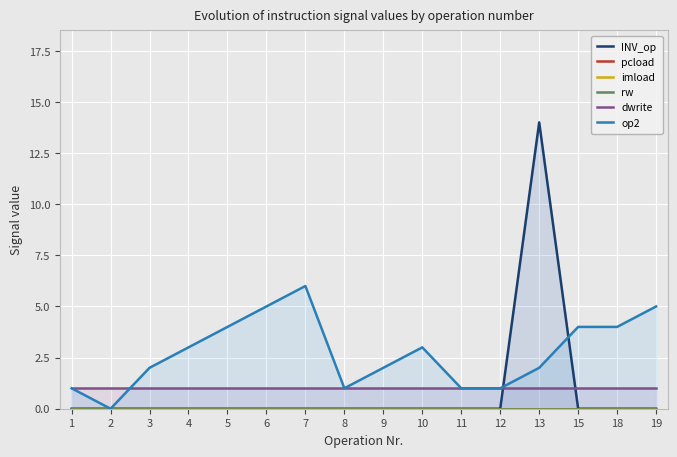

Which series has the widest spread of values?

INV_op